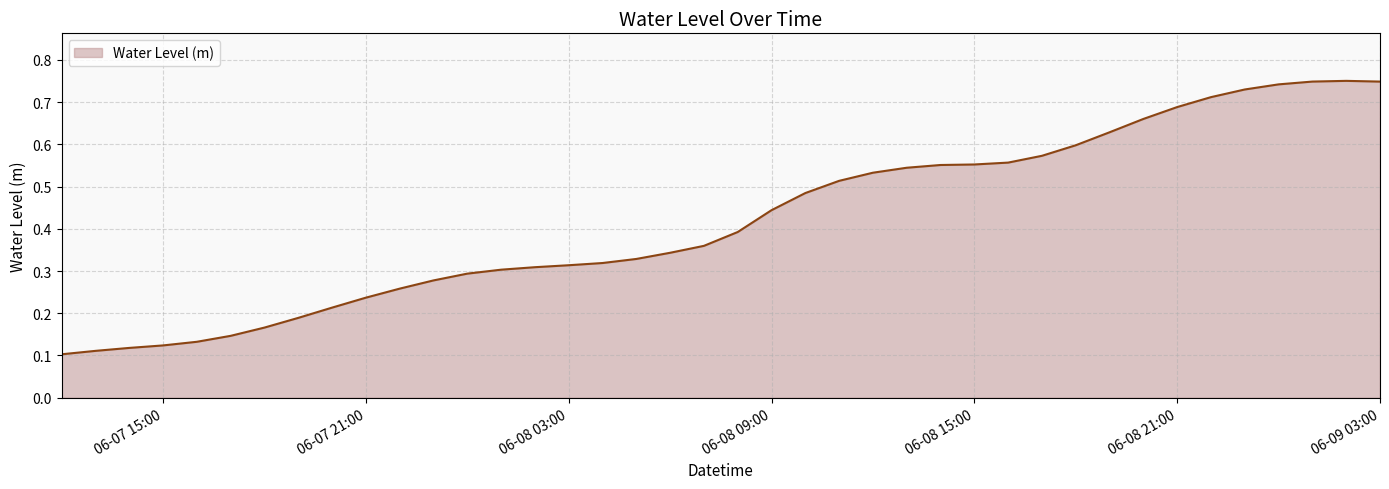

Where is the data nearest to the value 0?

2023-06-07 12:00:00